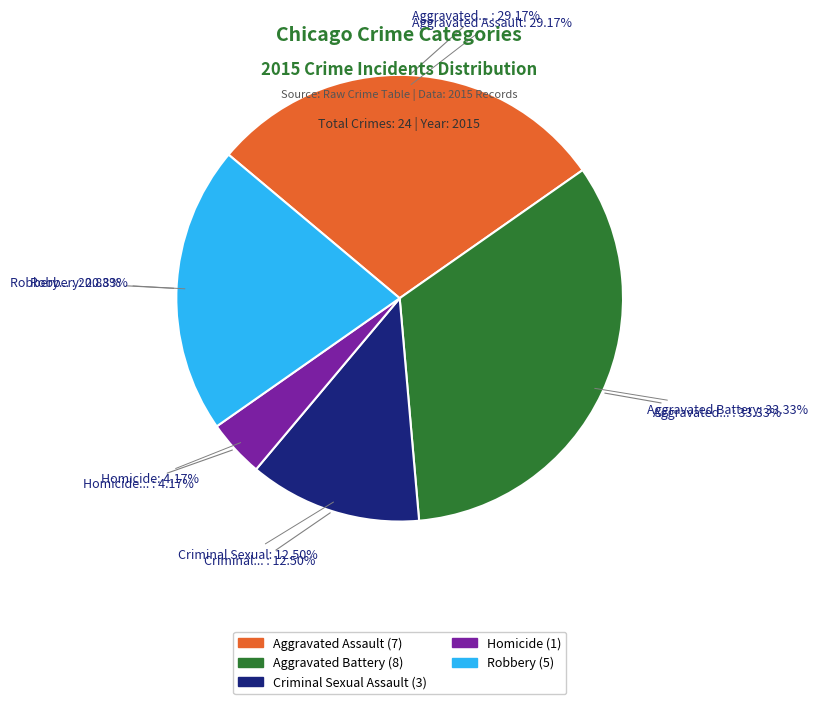

How many slices are in this pie chart?

5